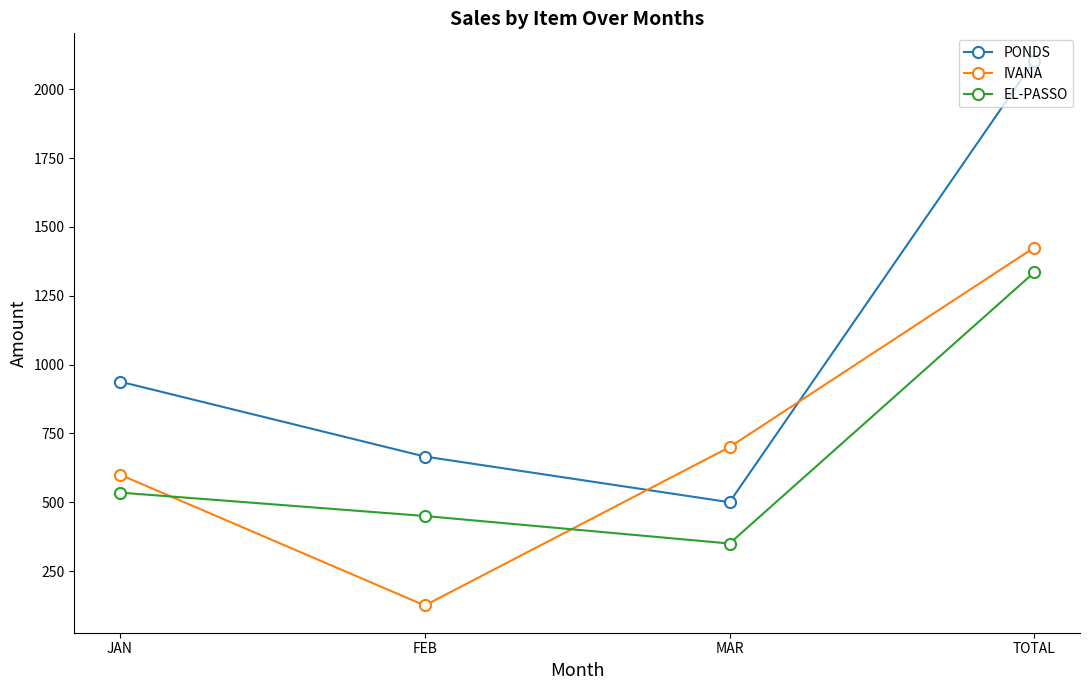

What is the label of the 4th point from the left?

TOTAL